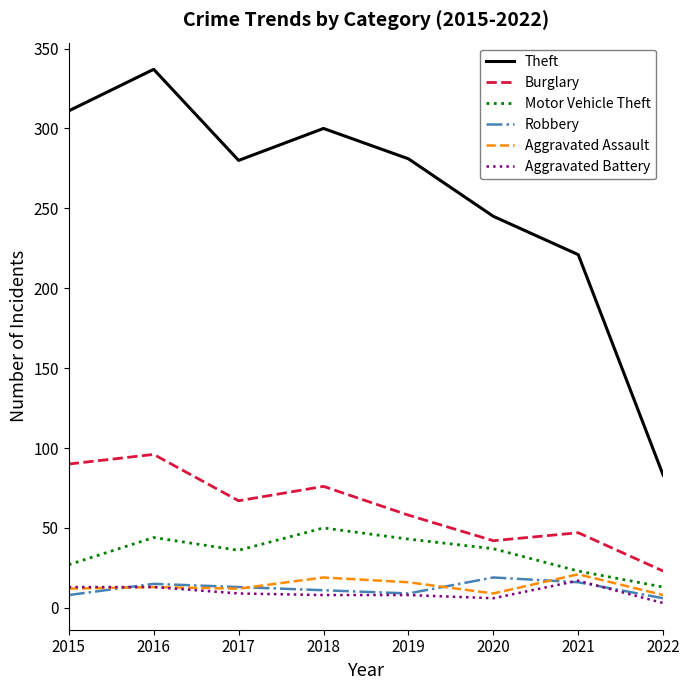

What are all the series names shown in the legend?

Theft, Burglary, Motor Vehicle Theft, Robbery, Aggravated Assault, Aggravated Battery